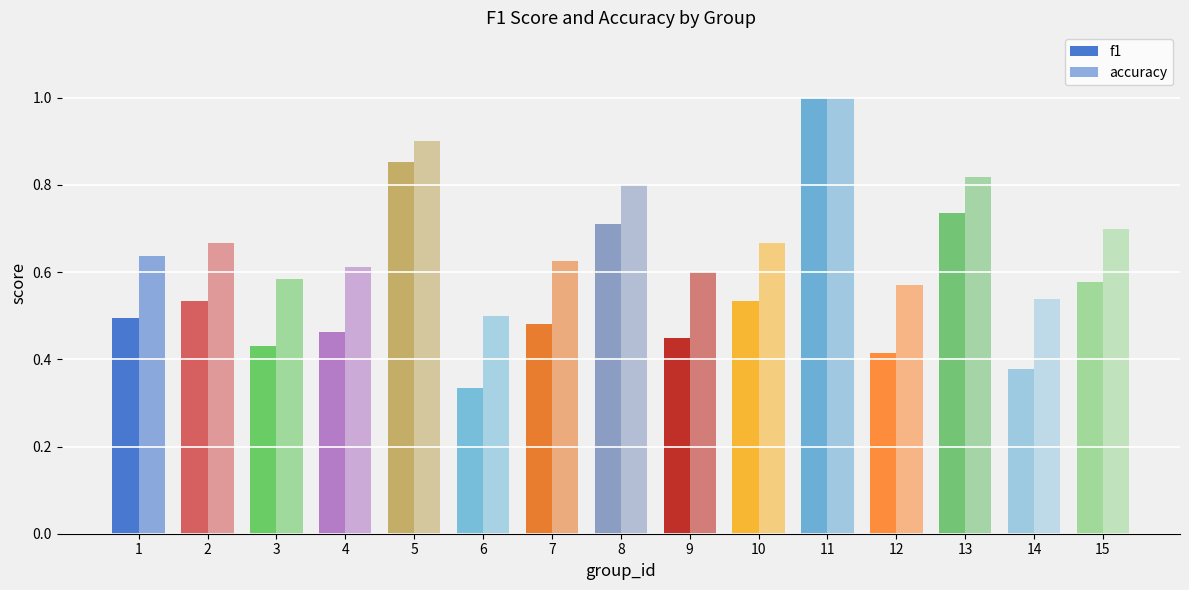

At how many categories does at least one series exceed 0?

15